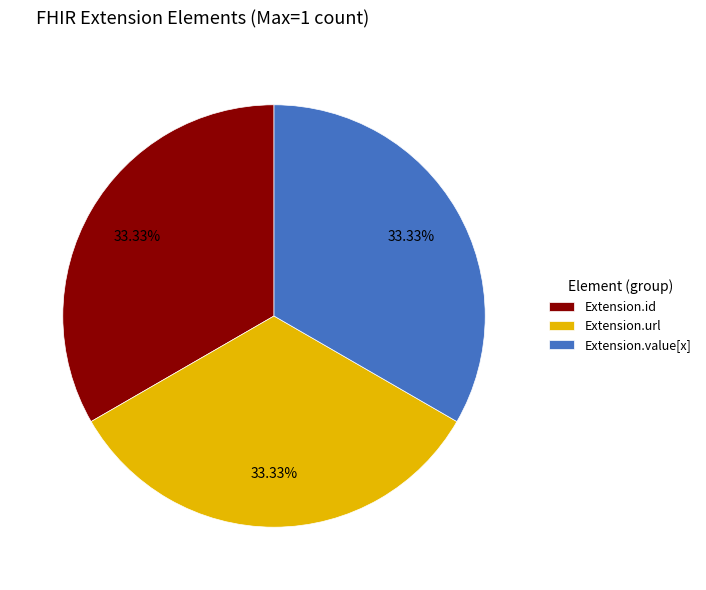

How many segments does this pie chart have?

3